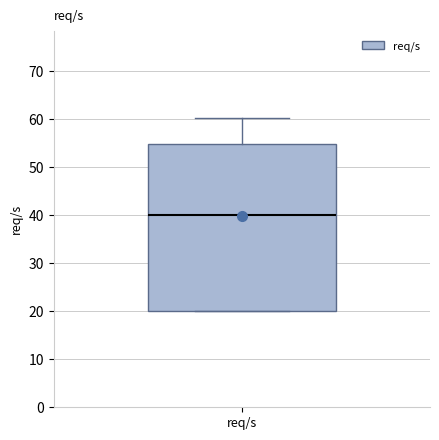

Where is the lower edge of the box for req/s on the y-axis? The values are not printed on the chart, so give them approximately, as read against the axis.

20